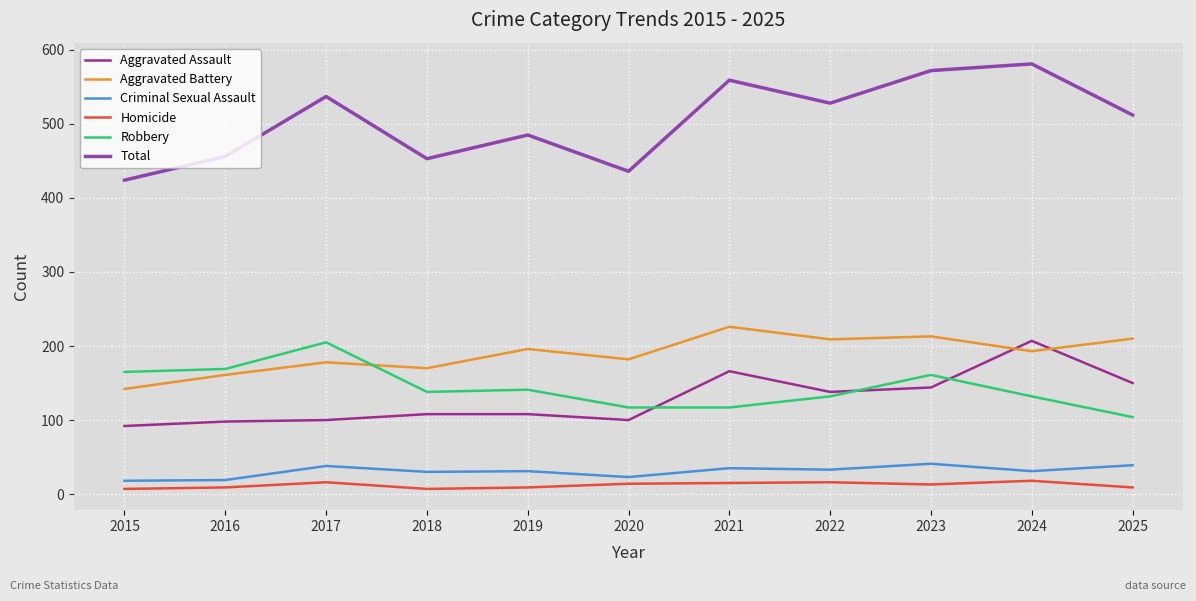

What is the difference between the highest and lowest values at 2020?

422